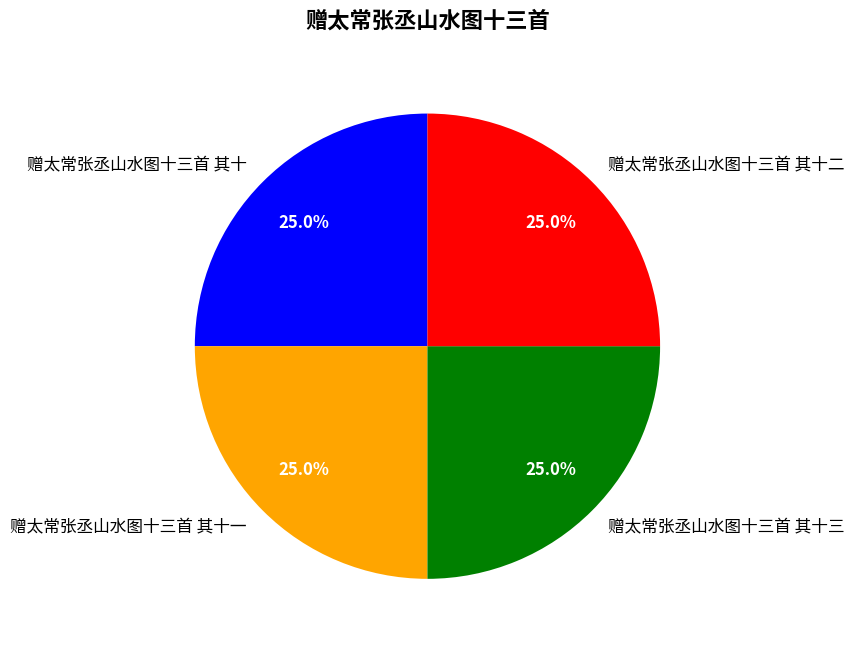

Does 赠太常张丞山水图十三首 其十二 account for over 50% of the chart?

No